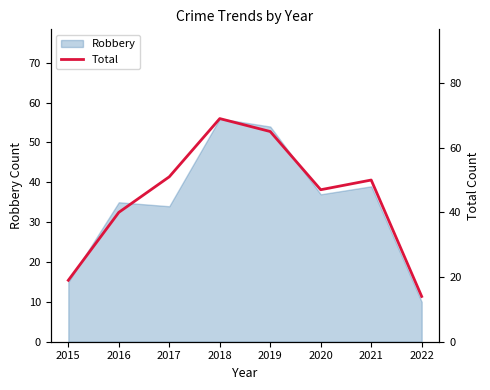

True or false: the data shows 8 at 2022.

False